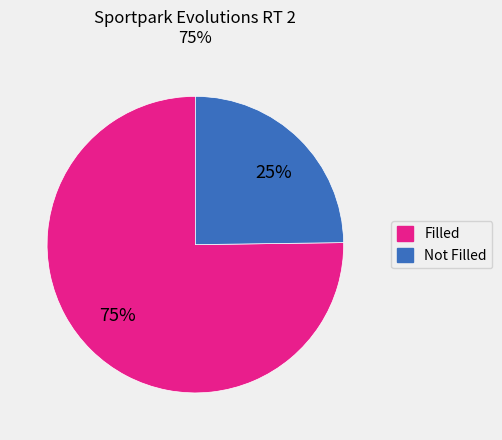

To the nearest percent, what is the average slice percentage?

50%